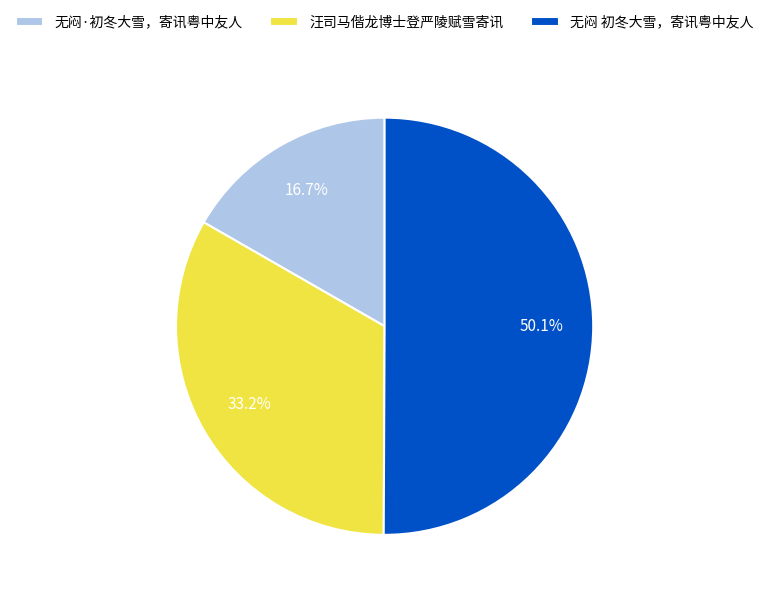

How much of the chart is everything except 汪司马偕龙博士登严陵赋雪寄讯?

66.8%